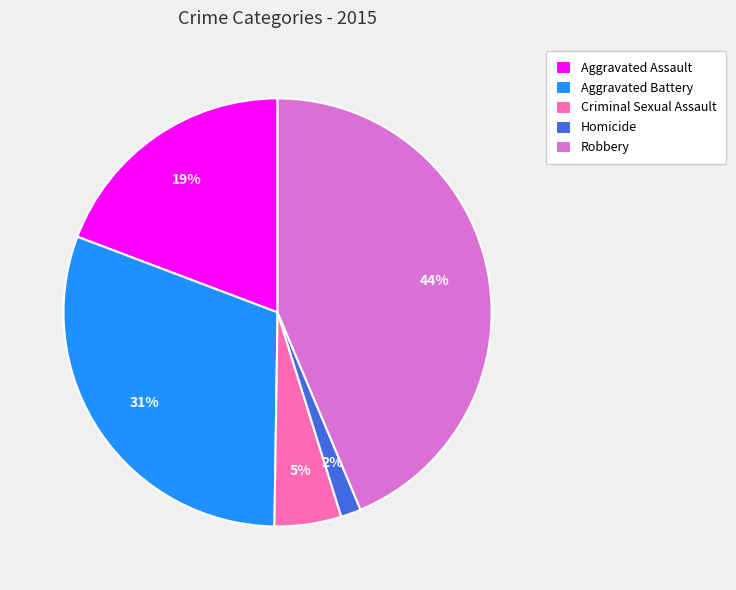

Approximately how many times larger is the value at Criminal Sexual Assault compared to Aggravated Assault?

0.3